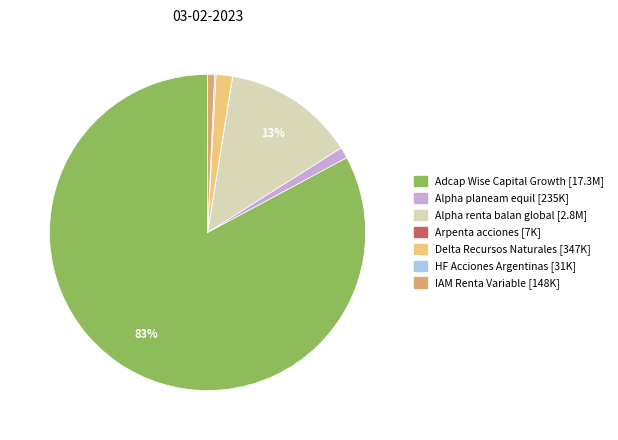

Do Adcap Wise Capital Growth and Alpha renta balan global together represent more than half of the pie?

Yes